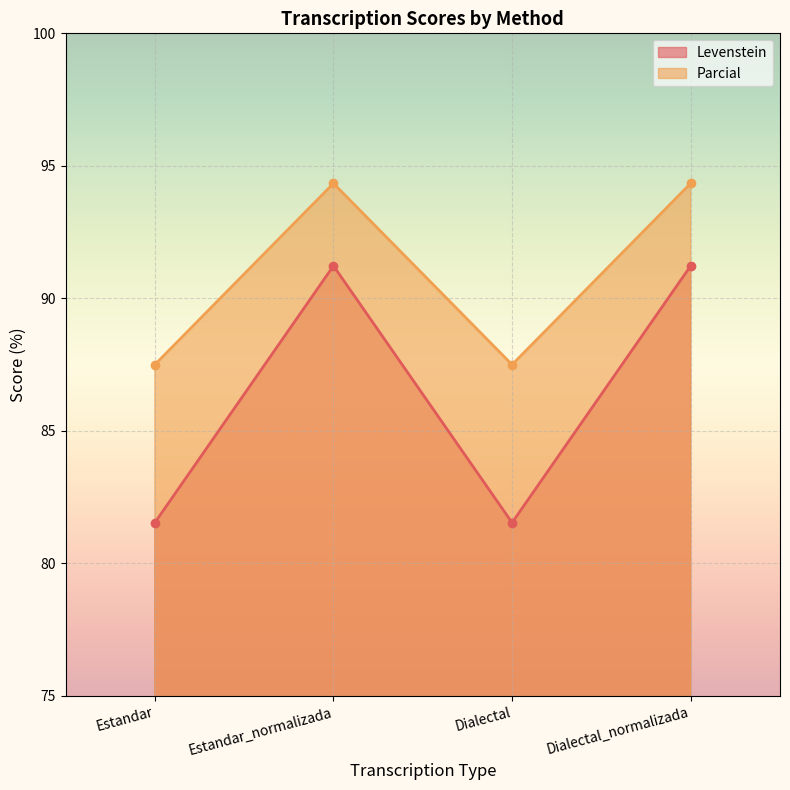

How many lines are shown in the chart?

2